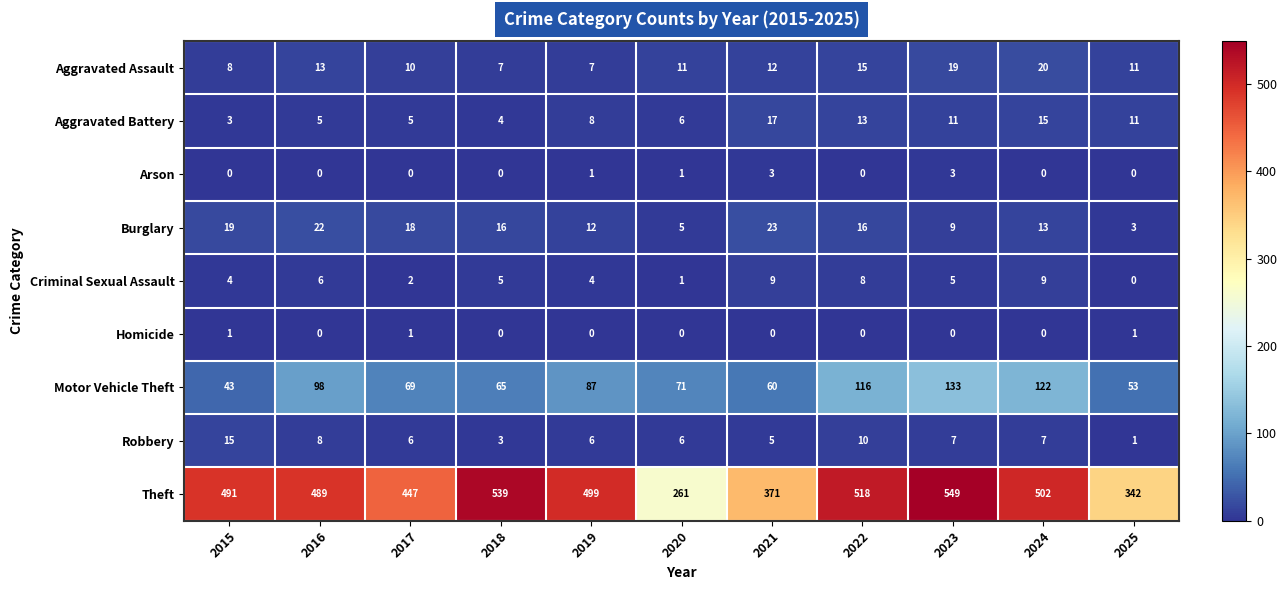

True or false: Homicide has a value of 1 at 2025.

True